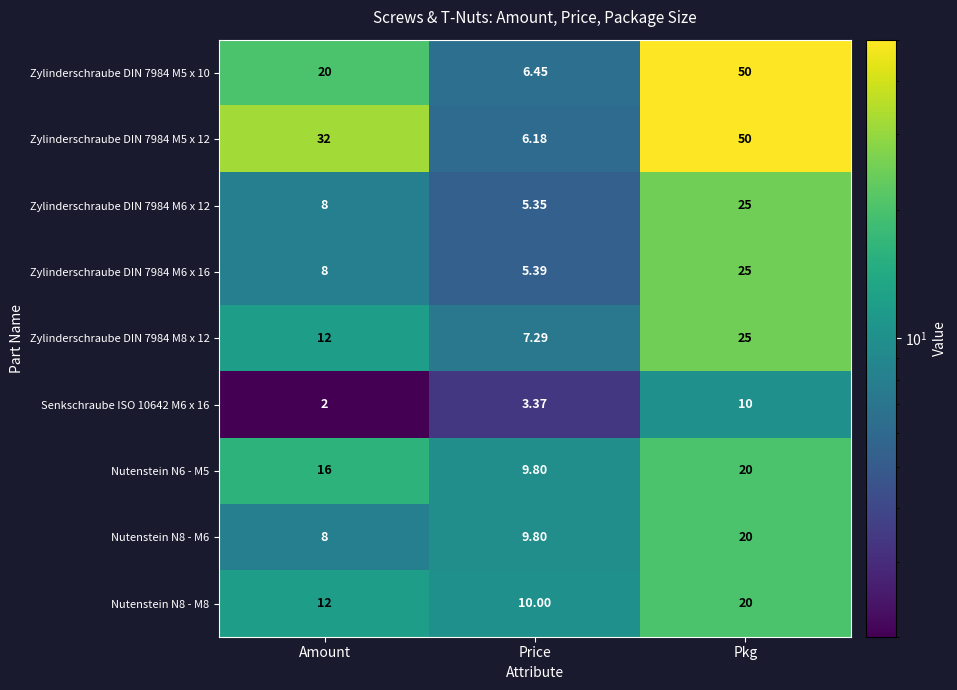

Where does the Senkschraube ISO 10642 M6 x 16 series first go above 3?

Price